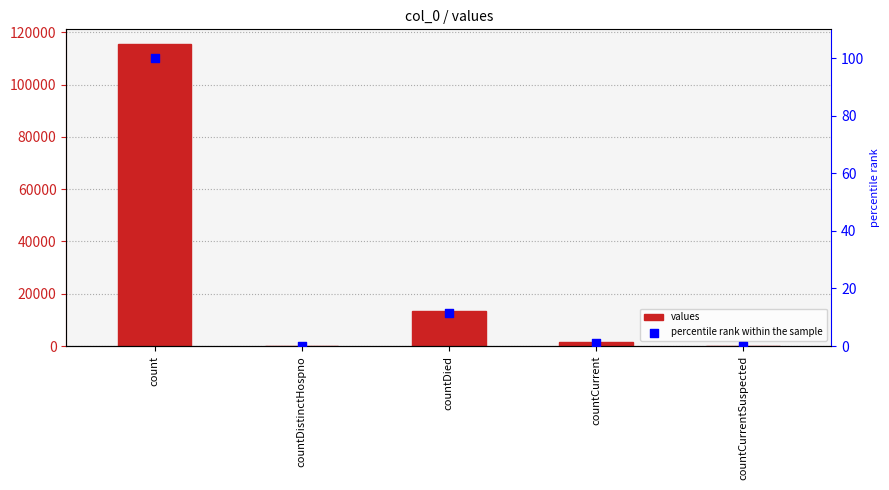

Is the value of percentile rank within the sample at count greater than the value of values at countCurrentSuspected?

Yes